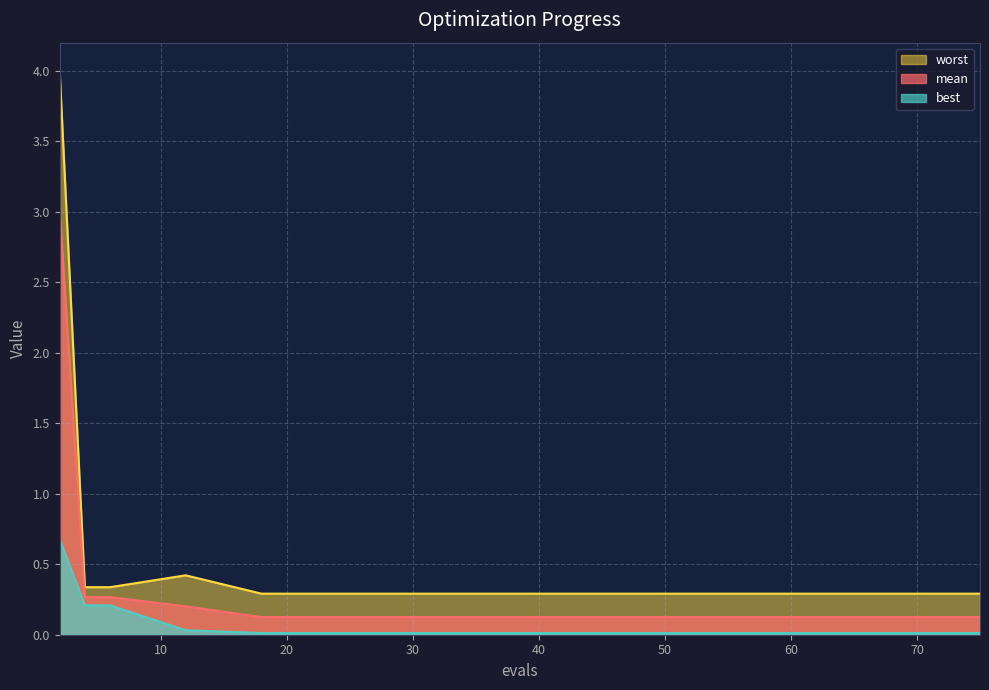

True or false: mean and worst cross at least once.

False